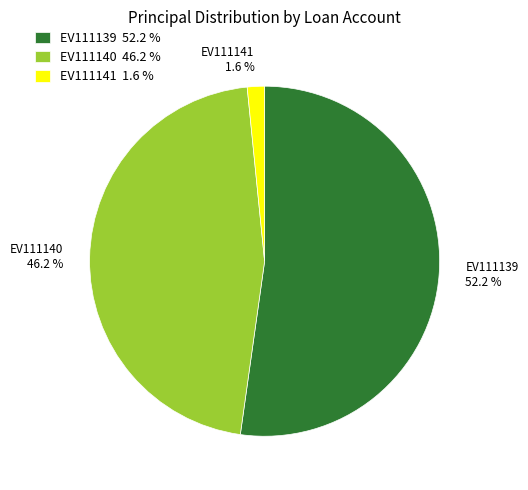

Count the number of slices in the pie.

3